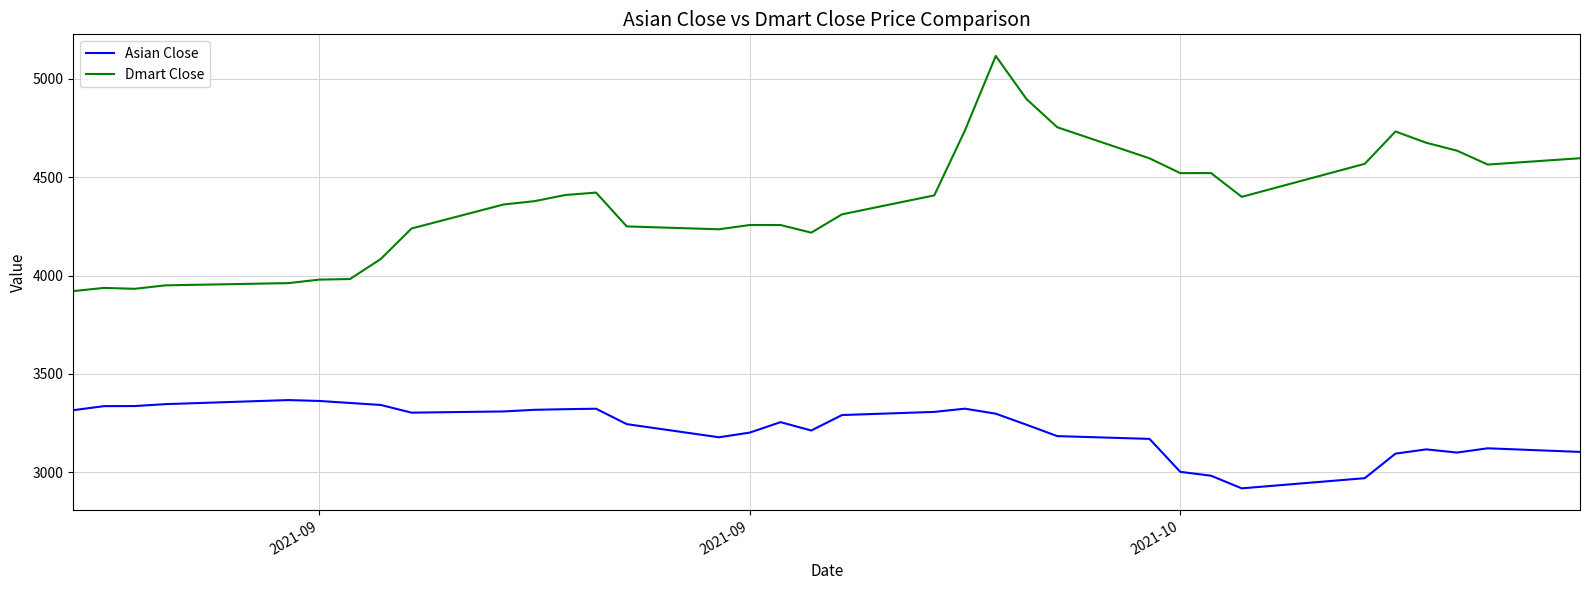

What is the highest value of the Asian Close series?

3367.1